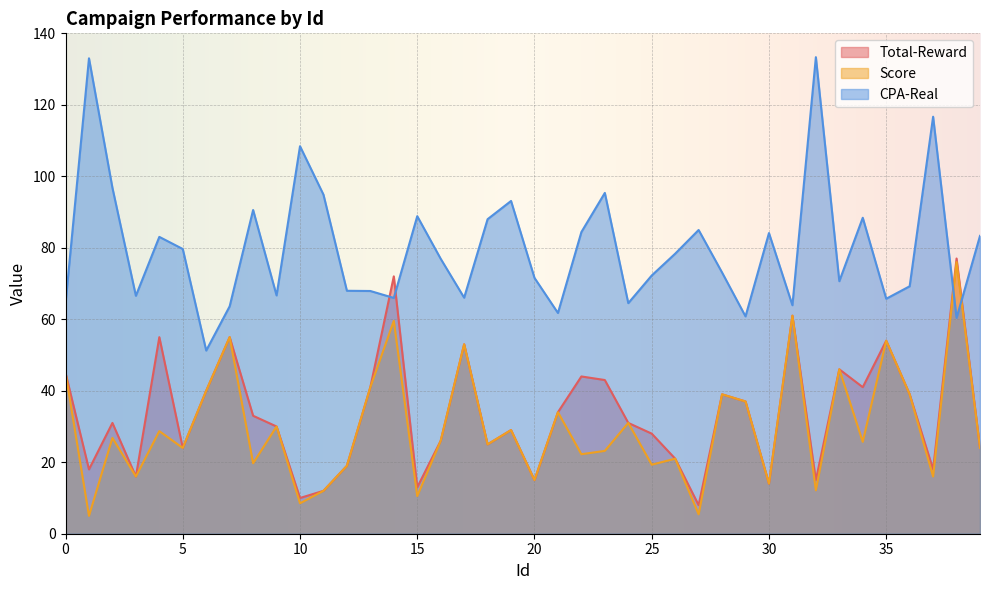

What are all the series names shown in the legend?

Total-Reward, Score, CPA-Real